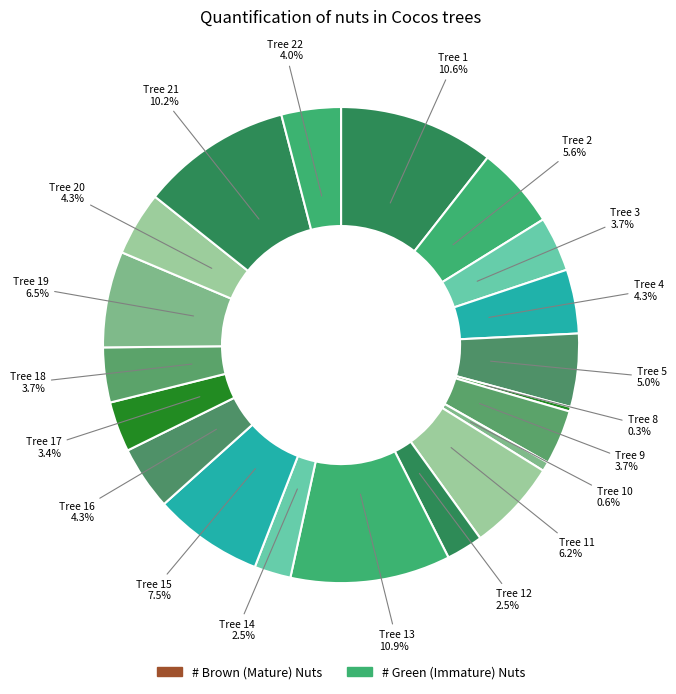

How many segments does this pie chart have?

20